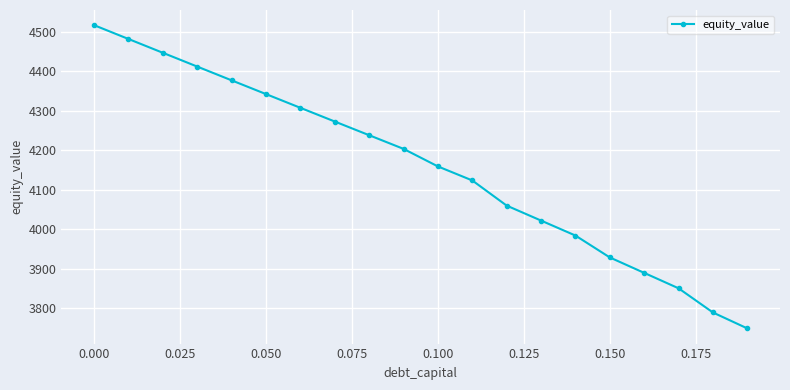

Does the chart display data point markers on the line(s)?

Yes